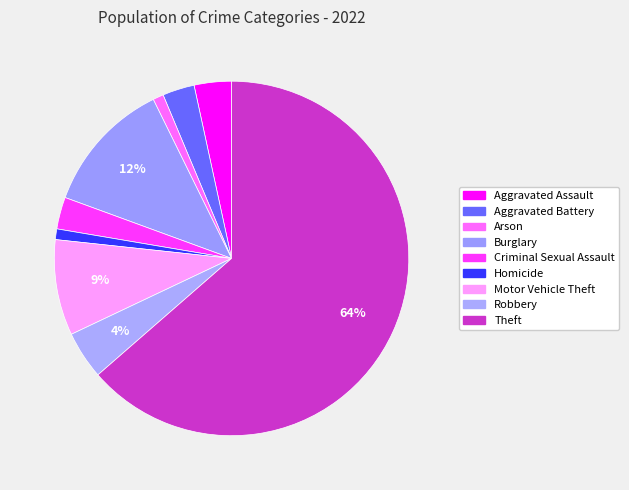

Count the number of slices in the pie.

9